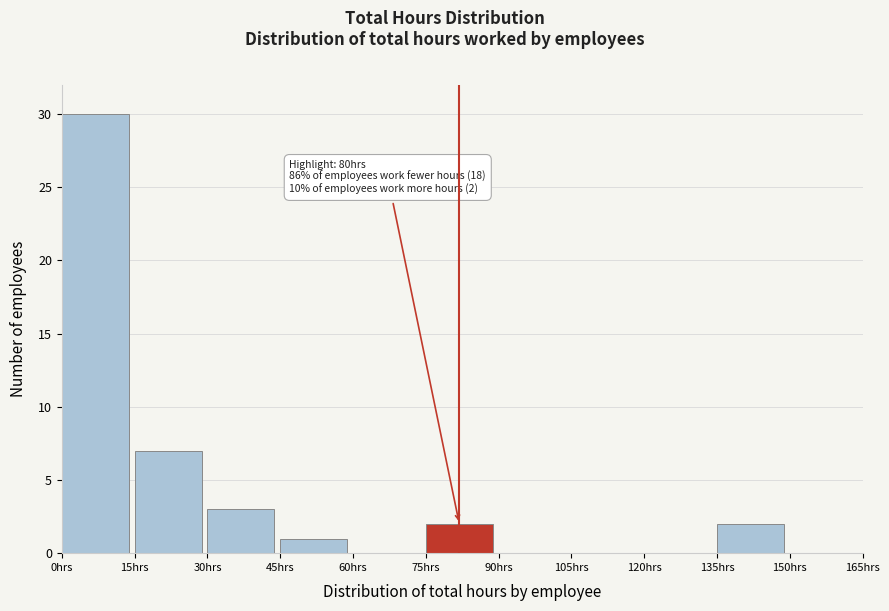

Which range on the x-axis has the tallest bar?

0 to 15